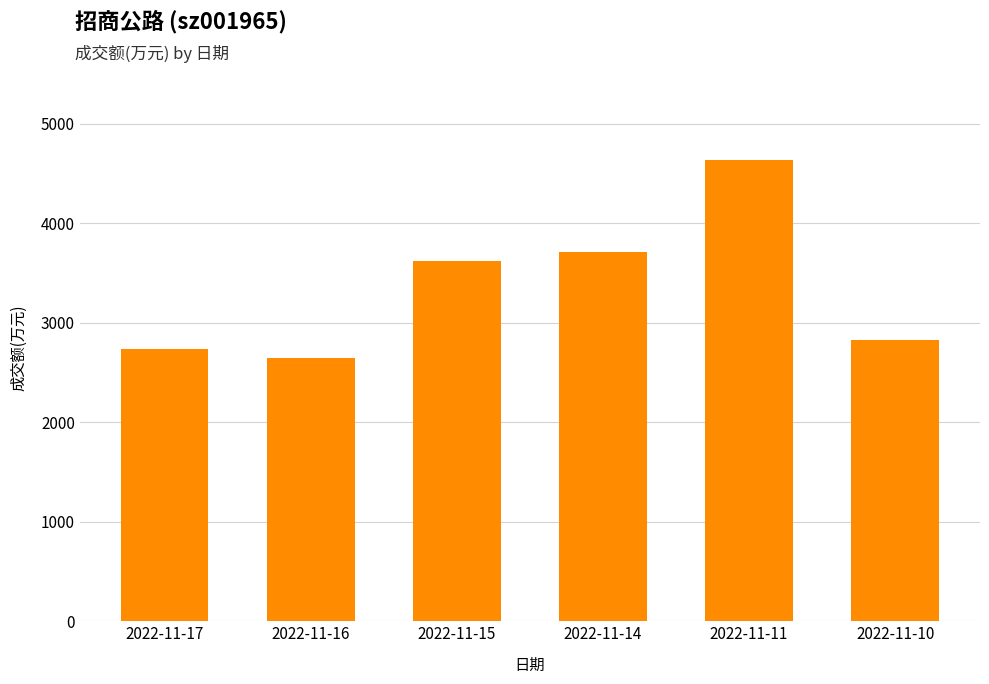

Which category has the lowest value across all series?

2022-11-16